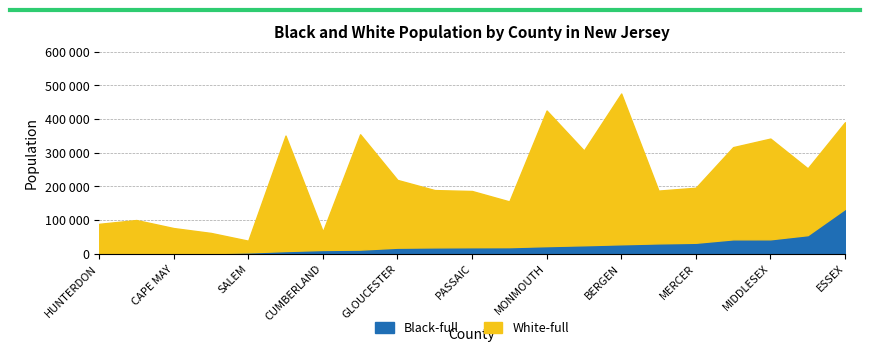

True or false: Black-full and White-full cross at least once.

False